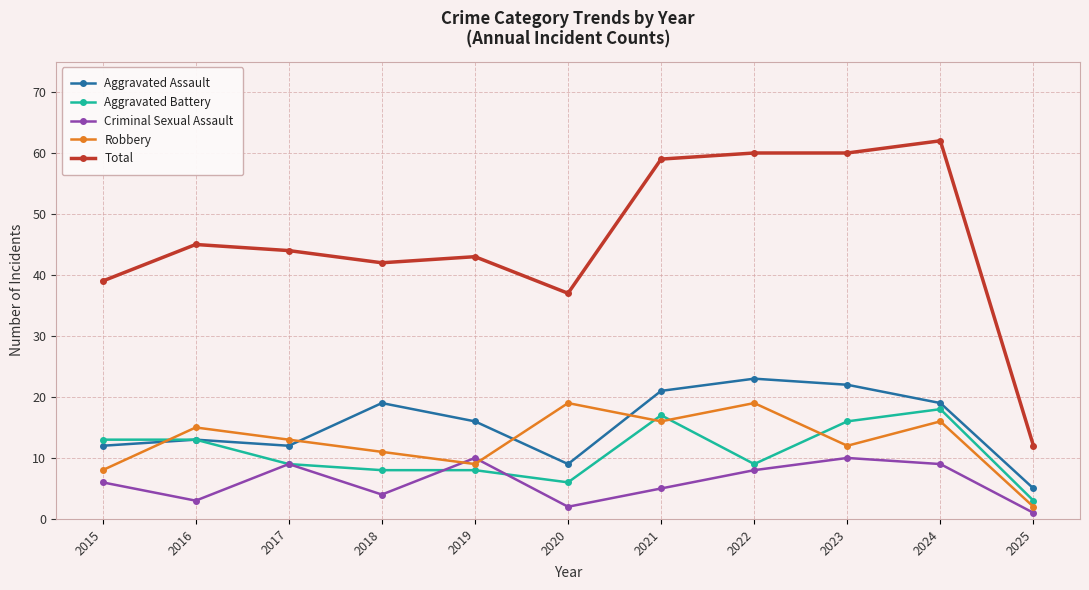

Which series ends up on top after the final intersection of Robbery and Criminal Sexual Assault?

Robbery